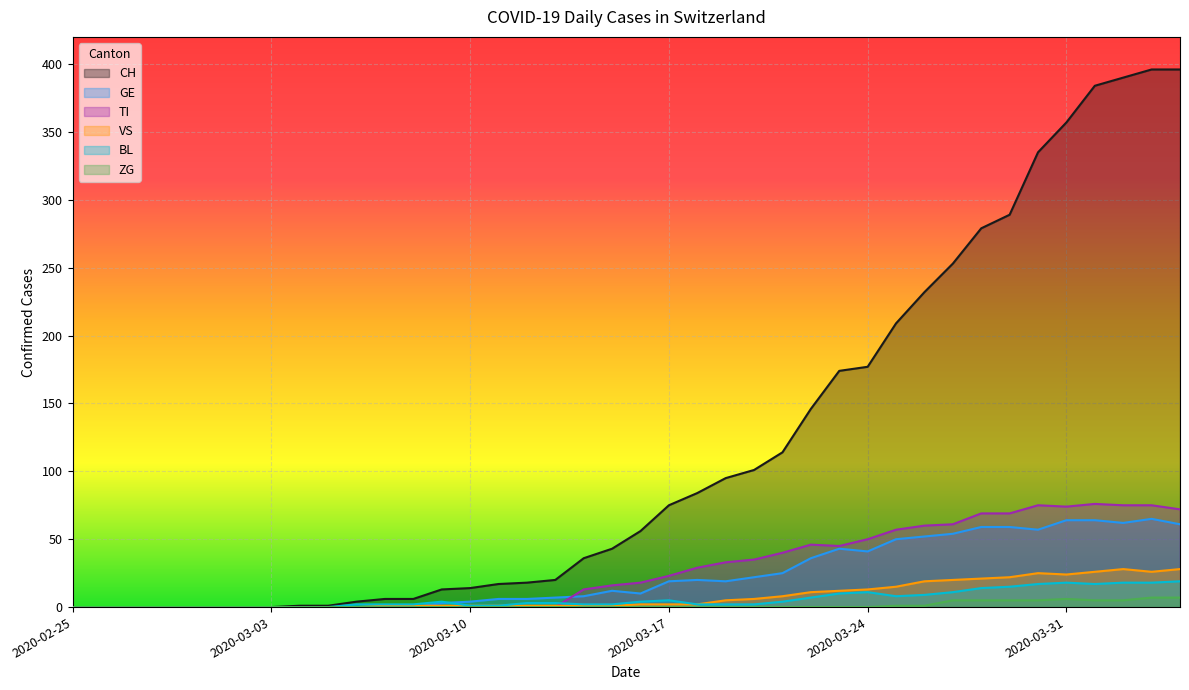

Reading left to right, list all the values displayed in this chart.

CH: 0	0	0	0	0	0	0	0	1	1	4	6	6	13	14	17	18	20	36	43	56	75	84	95	101	114	146	174	177	209	232	253	279	289	335	357	384	390	396	396
GE: 0	0	0	0	0	0	0	0	0	0	0	0	0	3	4	6	6	7	8	12	10	19	20	19	22	25	36	43	41	50	52	54	59	59	57	64	64	62	65	61
TI: 0	0	0	0	0	0	0	0	0	0	0	0	0	0	0	0	0	0	13	16	18	23	29	33	35	40	46	45	50	57	60	61	69	69	75	74	76	75	75	72
VS: 0	0	0	0	0	0	0	0	0	0	0	1	1	1	1	1	1	1	1	1	2	2	2	5	6	8	11	12	13	15	19	20	21	22	25	24	26	28	26	28
BL: 0	0	0	0	0	0	0	0	0	0	2	2	2	4	1	1	3	3	2	2	4	5	2	2	2	4	7	10	11	8	9	11	14	15	17	18	17	18	18	19
ZG: 0	0	0	0	0	0	0	0	0	0	0	0	0	0	0	0	0	0	0	0	0	0	0	0	0	0	0	0	0	1	1	5	5	5	5	6	5	5	7	7